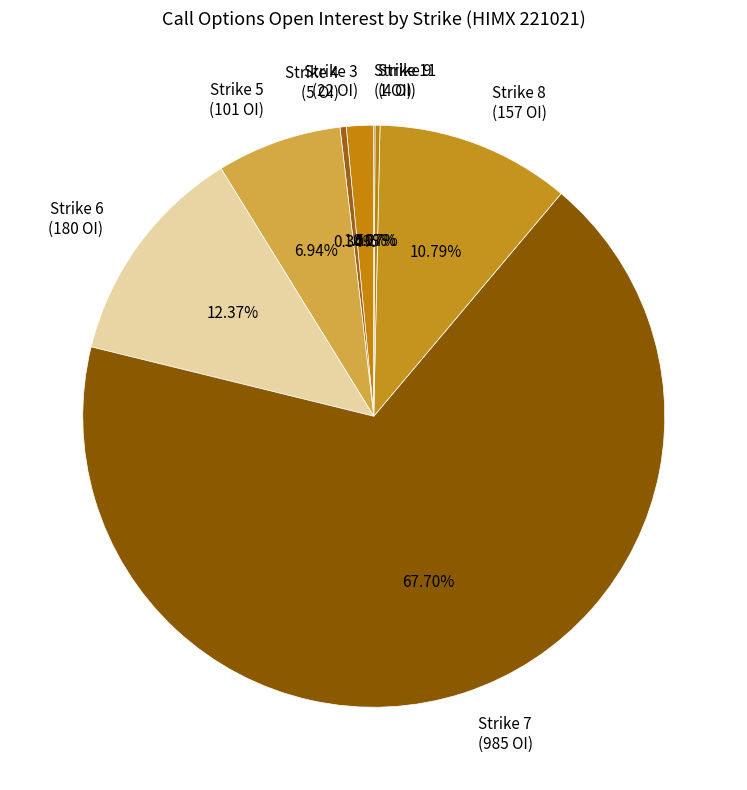

Which slice is the largest?

Strike 7 (985 OI)